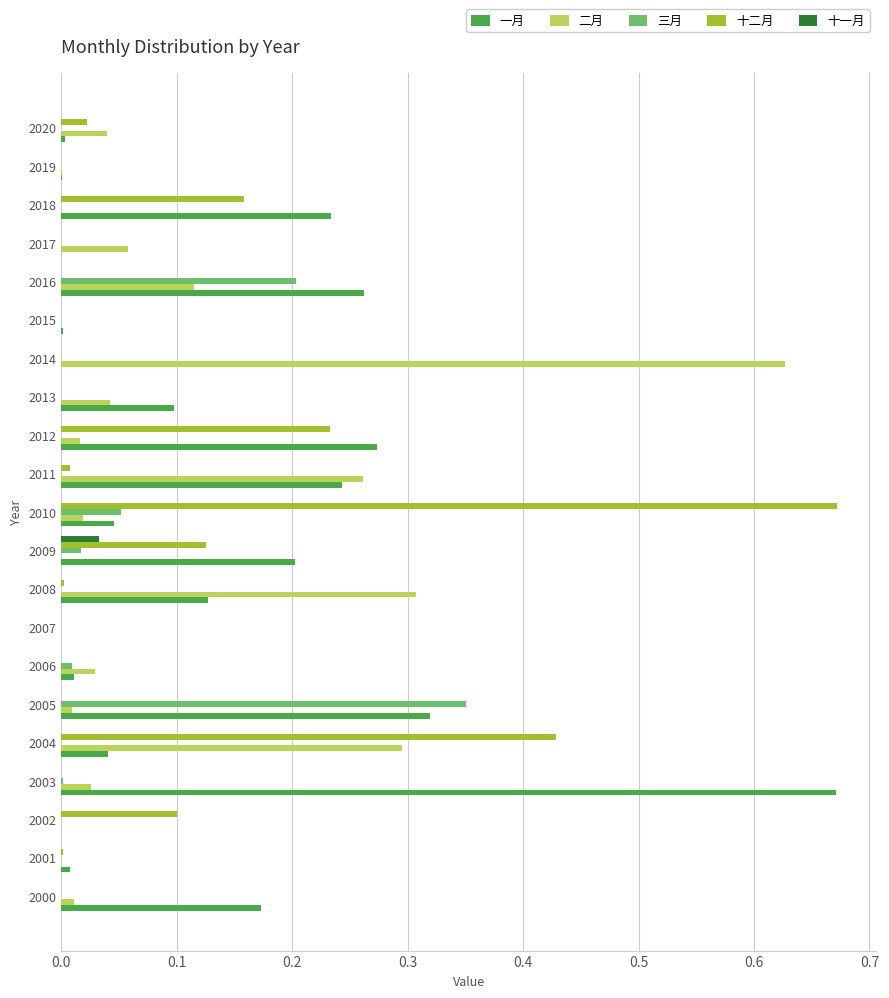

Is it true that 二月 equals 0.0 at 2005?

True